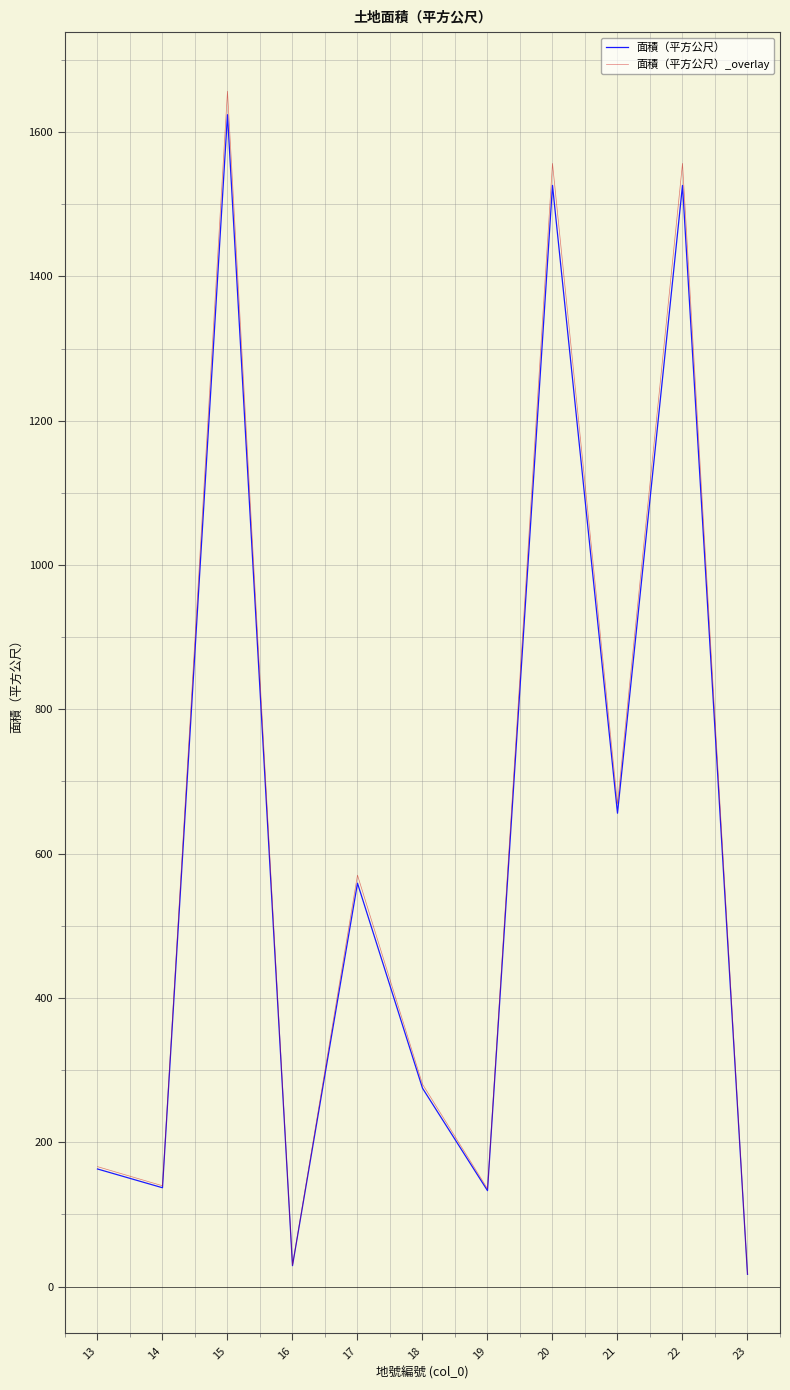

Between 16 and 17, which series saw the biggest shift?

面積（平方公尺）_overlay